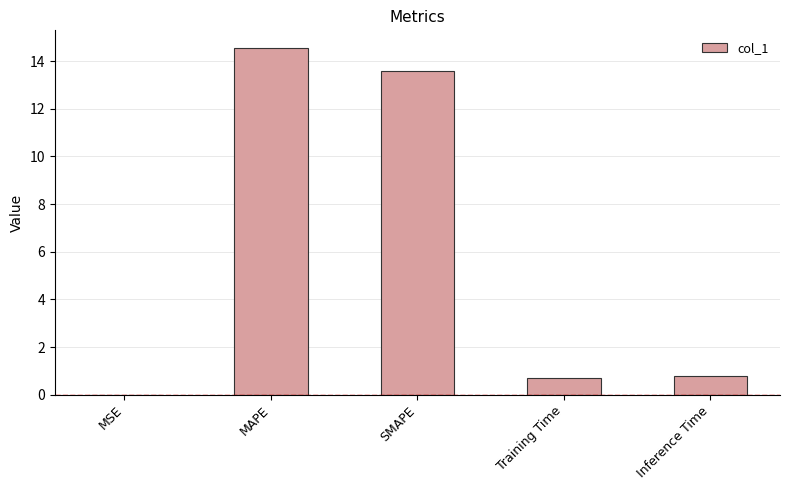

What is the change in value from SMAPE to Inference Time?

-12.8